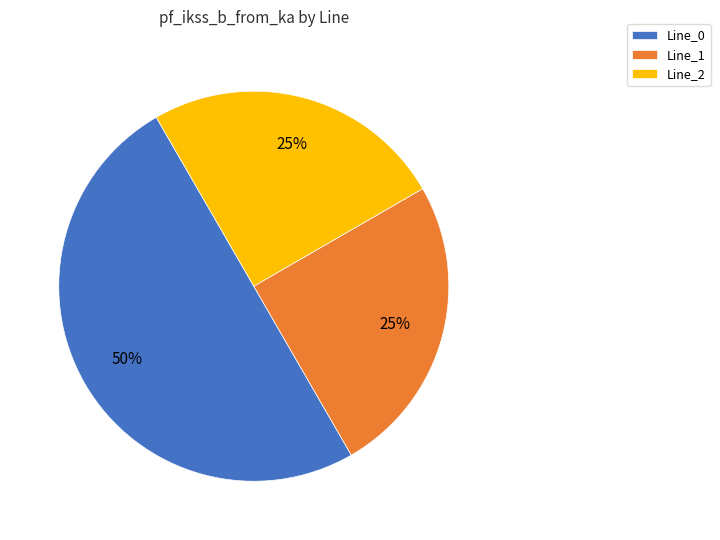

To the nearest percent, what is the average slice percentage?

33%